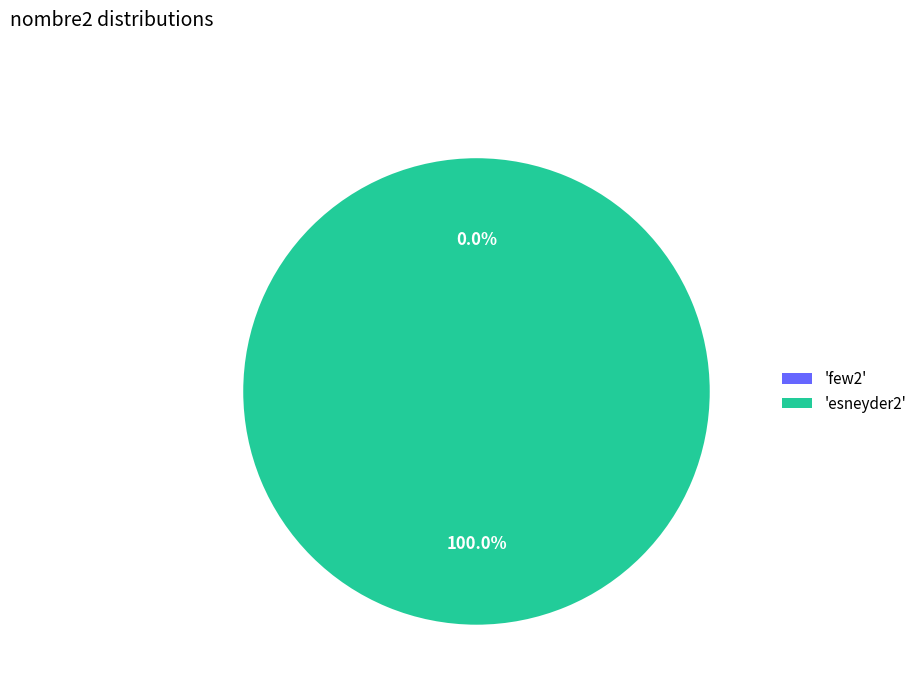

Is there a majority slice in this chart?

Yes